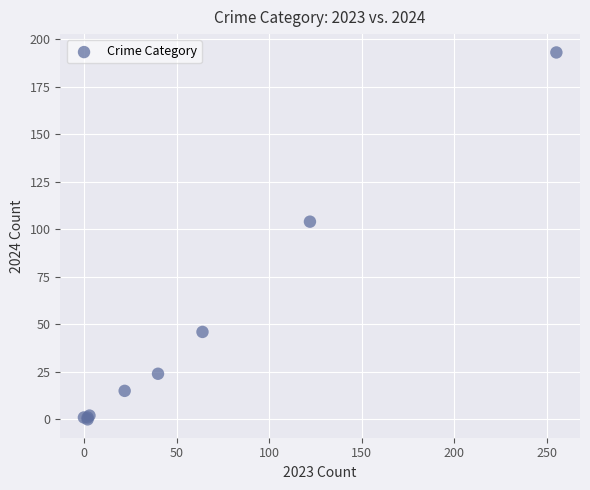

What Y value in the scatter plot is closest to 96?

104